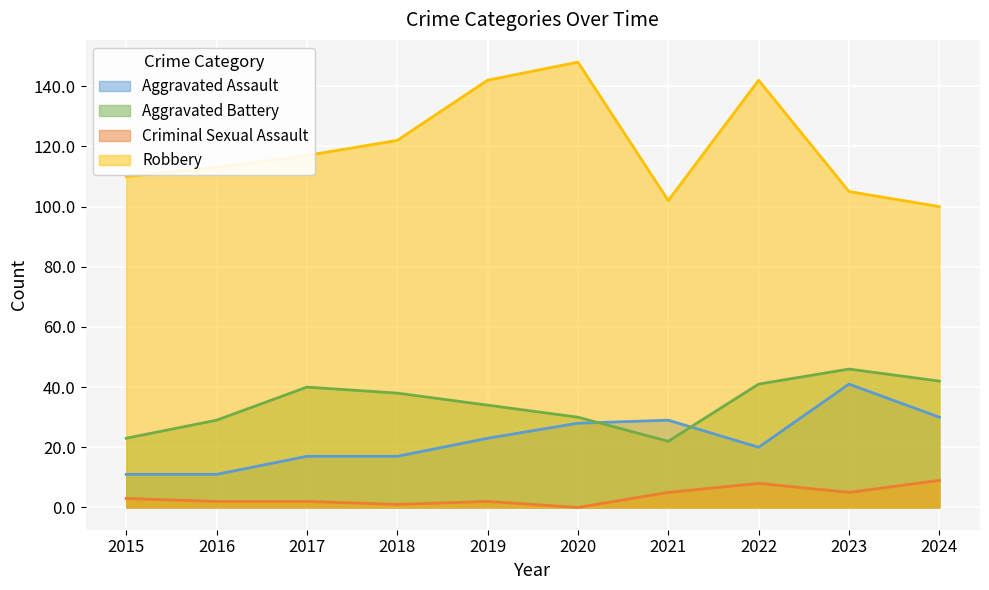

Reading left to right, list all the values displayed in this chart.

Aggravated Assault: 2015=11	2016=11	2017=17	2018=17	2019=23	2020=28	2021=29	2022=20	2023=41	2024=30
Aggravated Battery: 2015=23	2016=29	2017=40	2018=38	2019=34	2020=30	2021=22	2022=41	2023=46	2024=42
Criminal Sexual Assault: 2015=3	2016=2	2017=2	2018=1	2019=2	2020=0	2021=5	2022=8	2023=5	2024=9
Robbery: 2015=110	2016=113	2017=117	2018=122	2019=142	2020=148	2021=102	2022=142	2023=105	2024=100